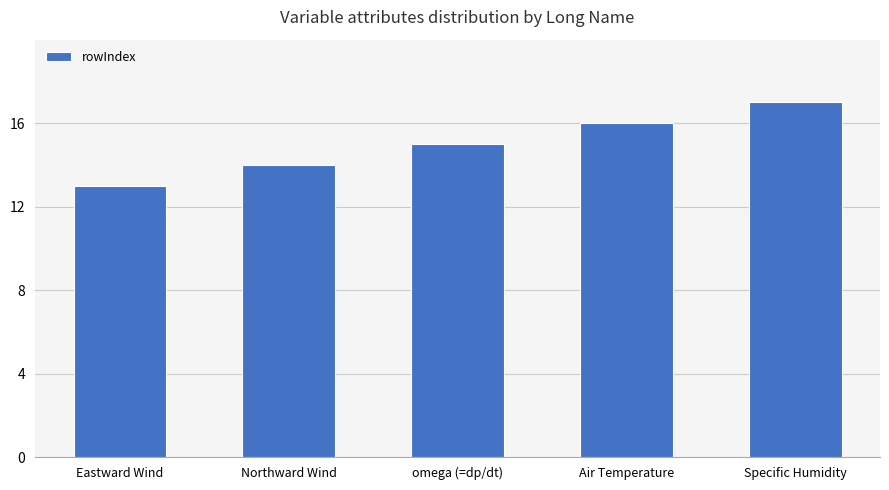

Reading left to right, extract all data points from this chart.

13	14	15	16	17